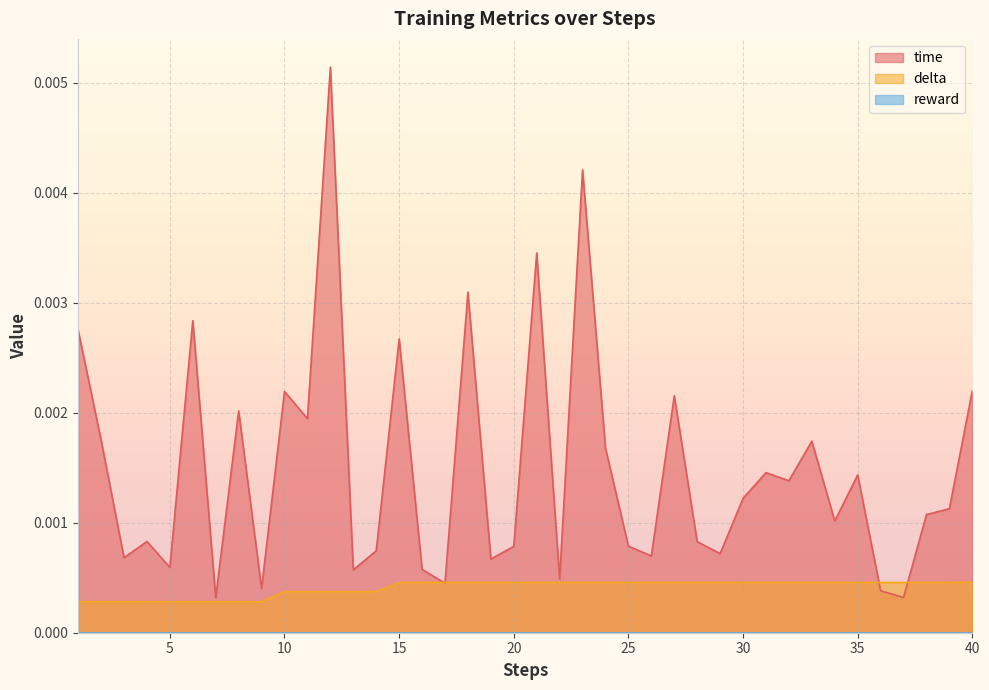

What is the sum of all time values?

0.1